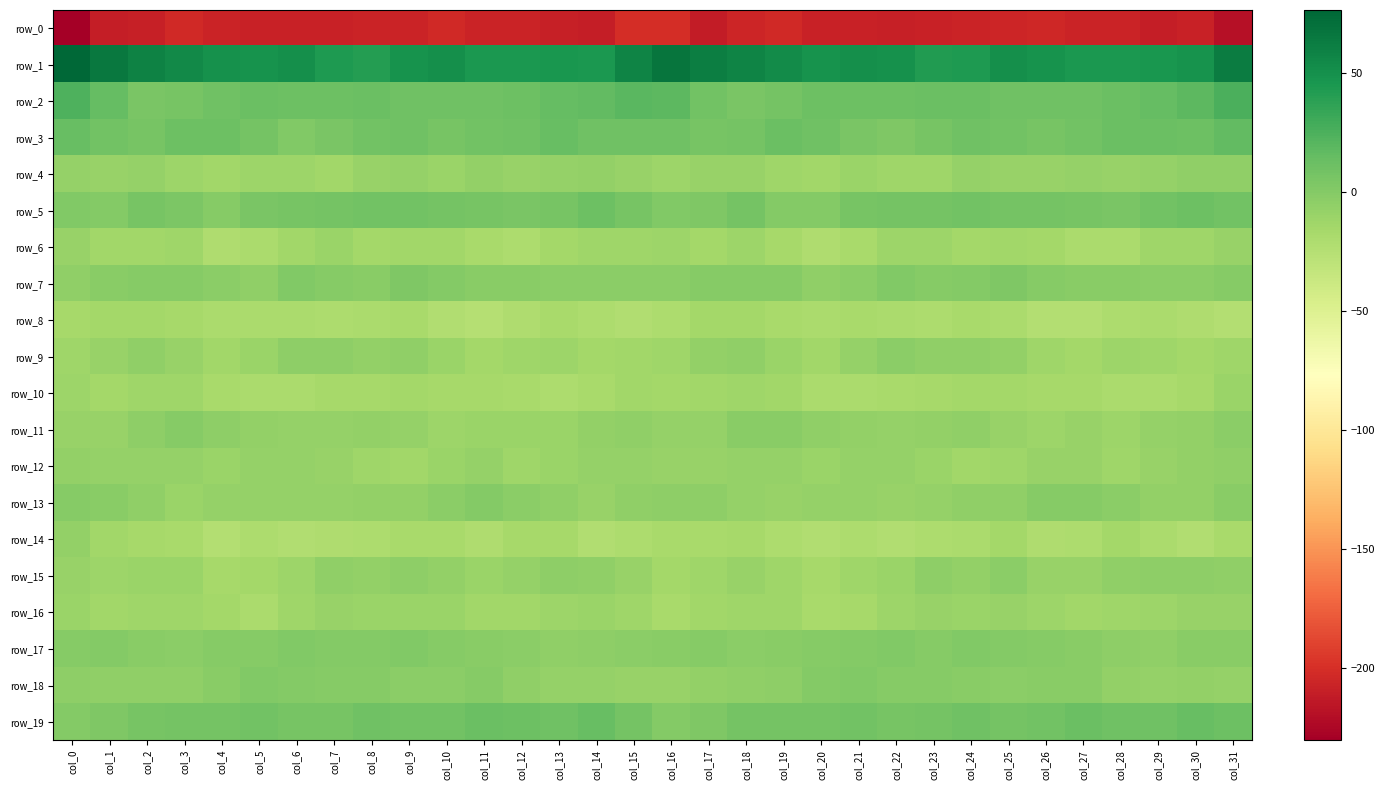

At which label does row_15 first exceed -8?

col_7